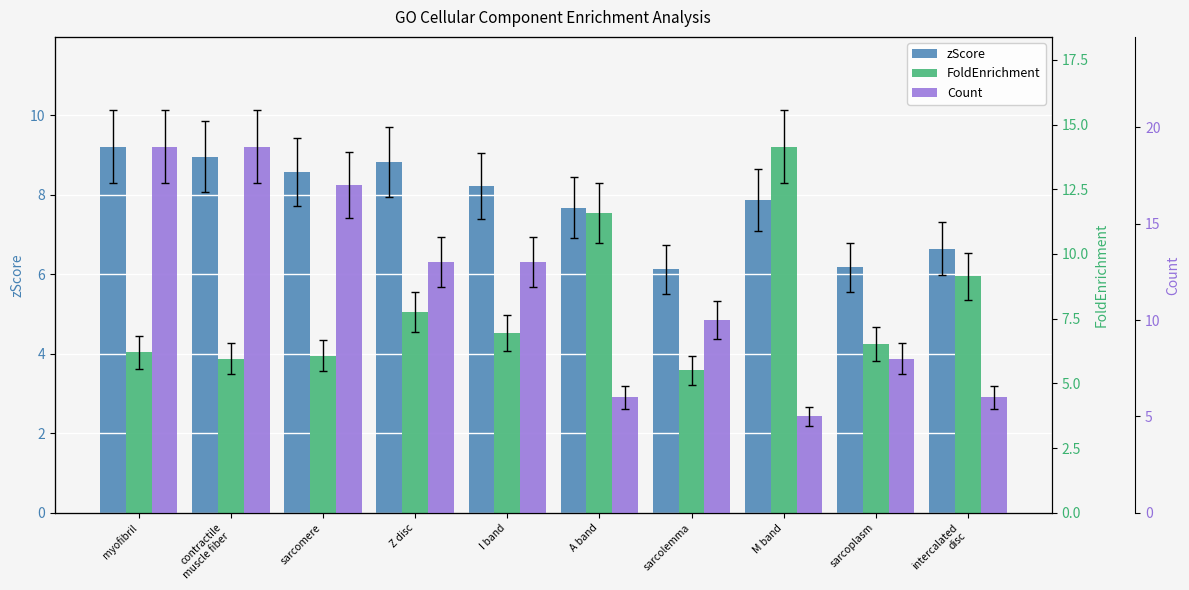

What position from the right is sarcomere?

8